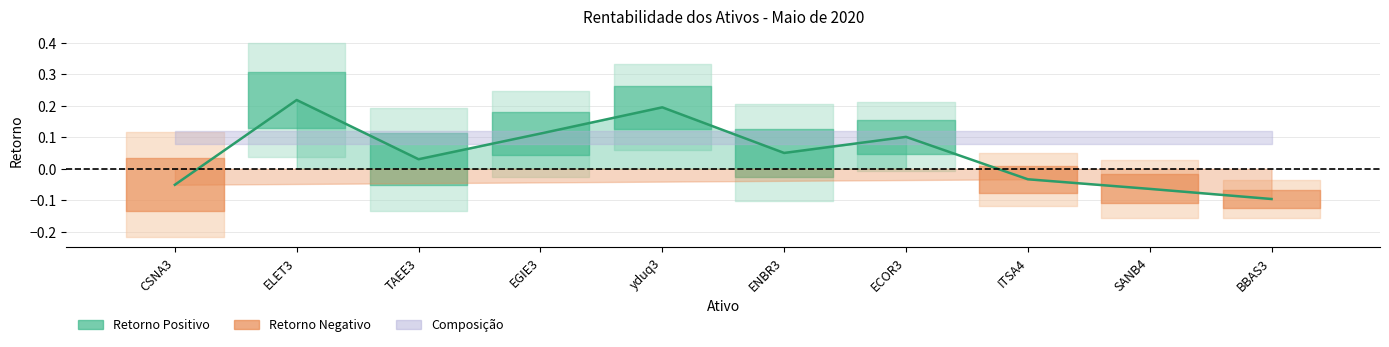

Rank the categories by value from highest to lowest.

ELET3, yduq3, EGIE3, ECOR3, ENBR3, TAEE3, ITSA4, CSNA3, SANB4, BBAS3